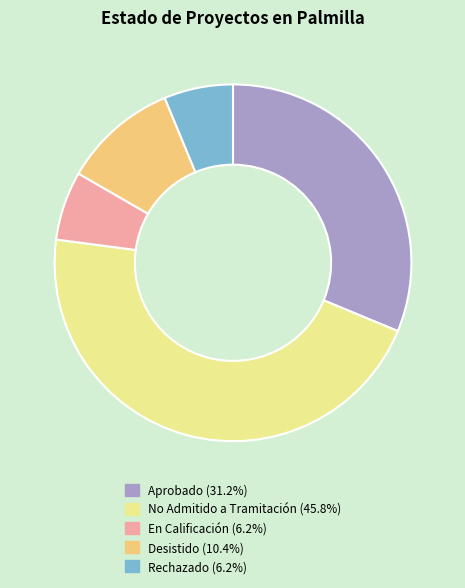

Is there a majority slice in this chart?

No